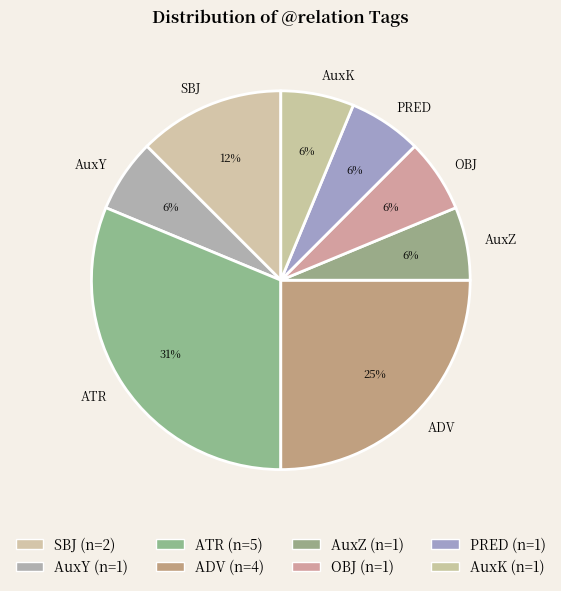

To the nearest percent, what portion does PRED represent?

6%